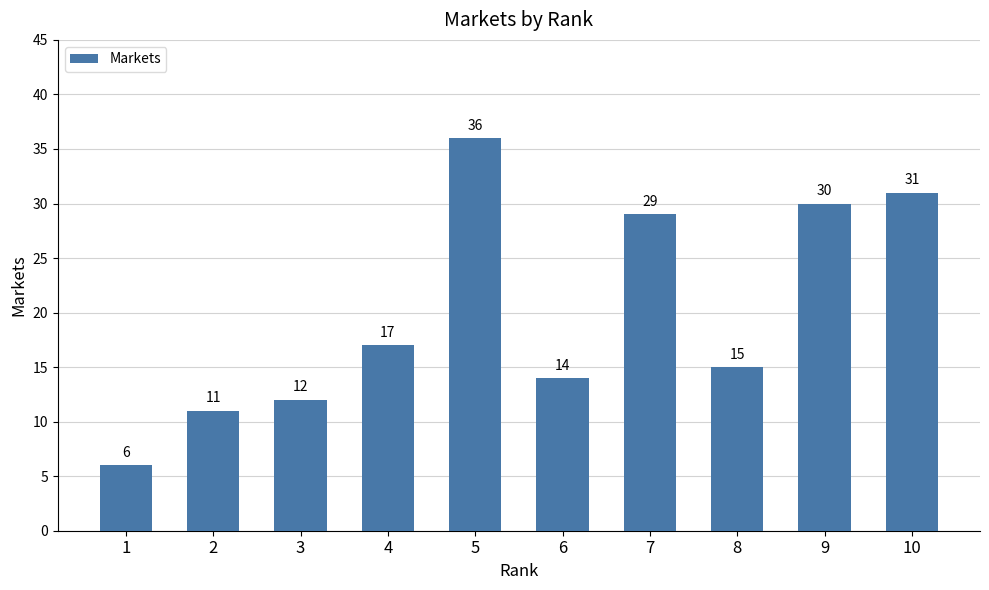

What is the average value?

20